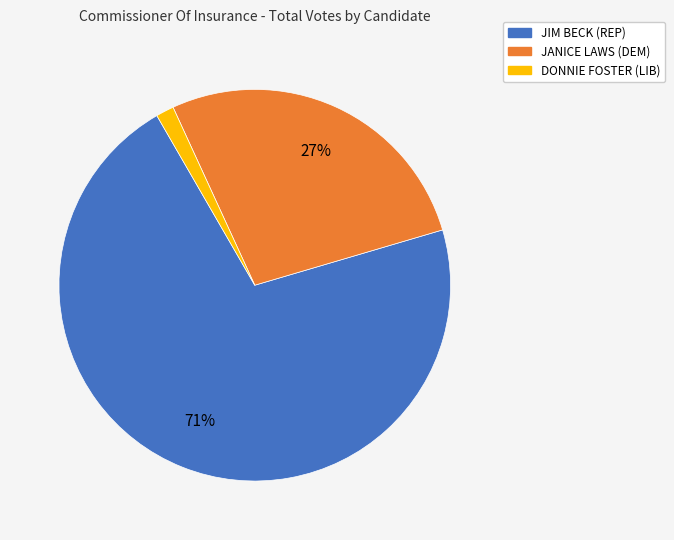

Which slice is the smallest?

DONNIE FOSTER (LIB)